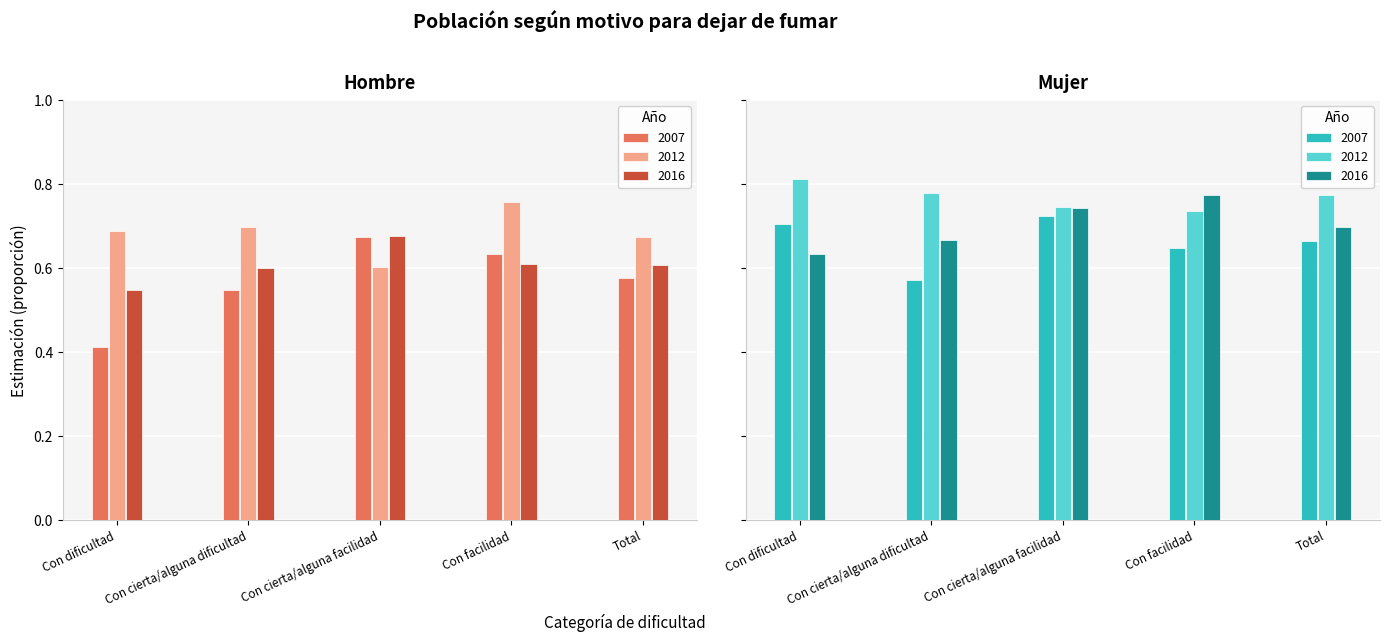

Reading right to left, list all the values displayed in this chart.

Hombre_2007: 0.6	0.6	0.7	0.5	0.4
Hombre_2012: 0.7	0.8	0.6	0.7	0.7
Hombre_2016: 0.6	0.6	0.7	0.6	0.5
Mujer_2007: 0.7	0.6	0.7	0.6	0.7
Mujer_2012: 0.8	0.7	0.7	0.8	0.8
Mujer_2016: 0.7	0.8	0.7	0.7	0.6